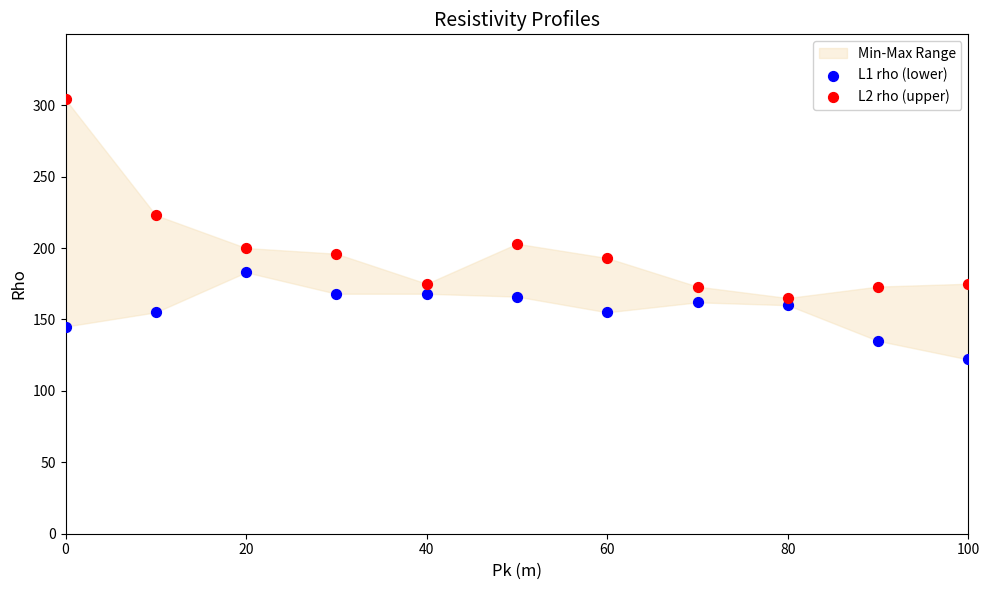

Which series reaches the maximum Y coordinate?

L2 rho (upper)